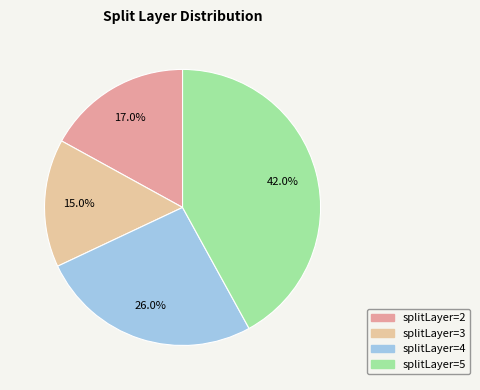

How many slices are in this pie chart?

4